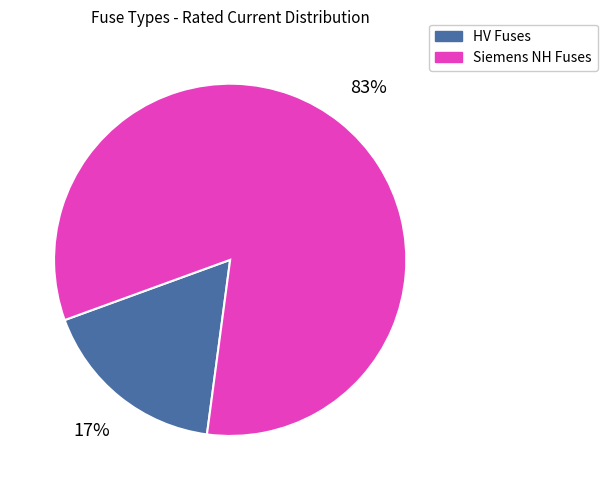

To the nearest percent, what is the average slice percentage?

50%